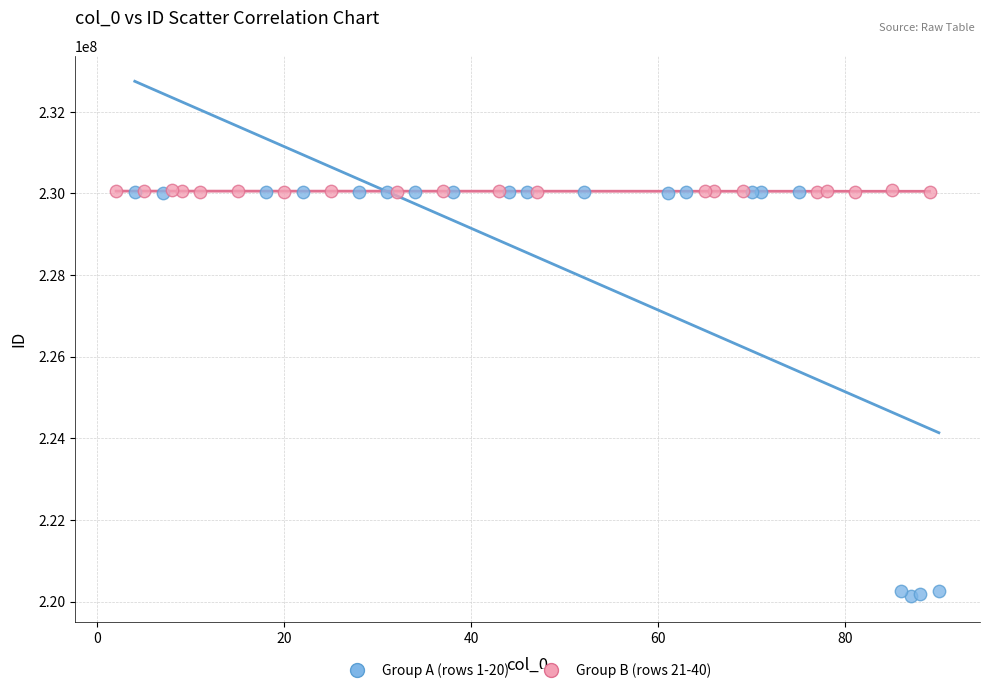

Which series has the widest spread of Y values?

Group A (rows 1-20)